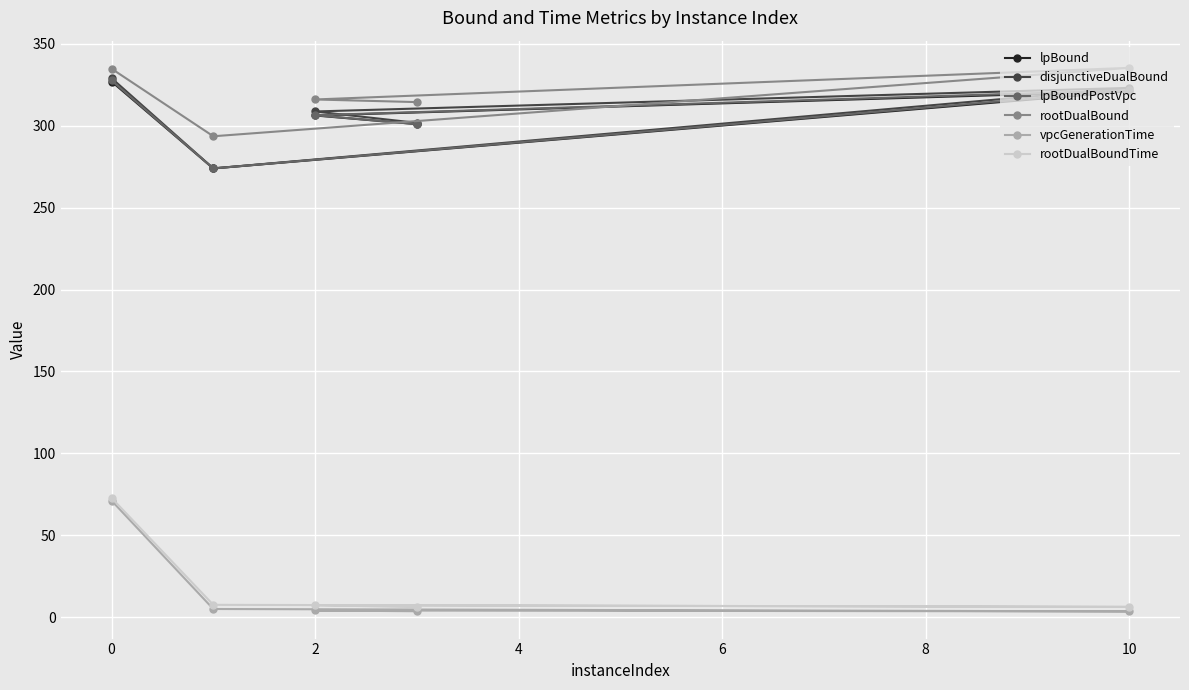

Is it true that disjunctiveDualBound equals 323.0 at 10?

True